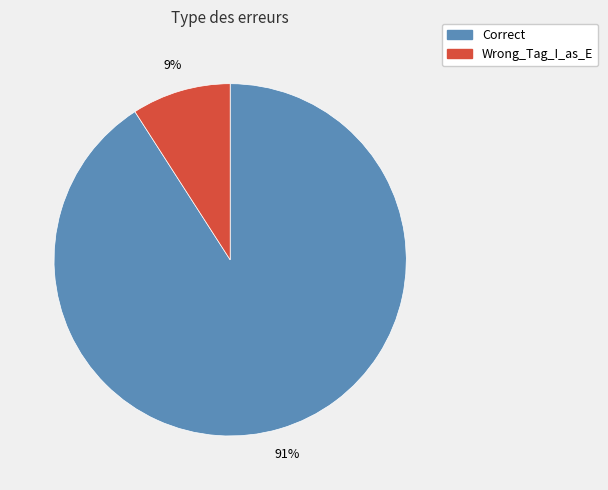

Combined, do Wrong_Tag_I_as_E and Correct account for over 50%?

Yes